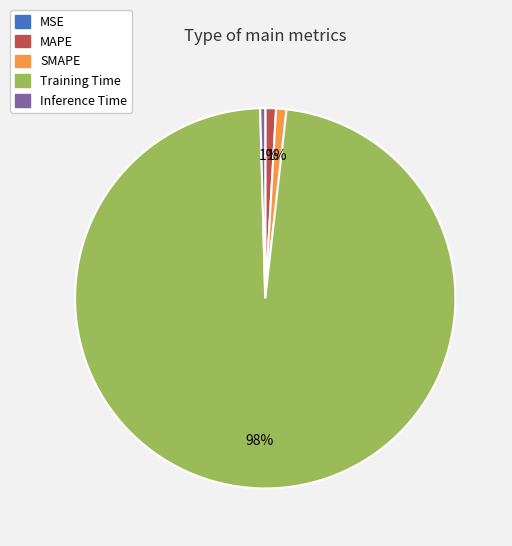

What percentage is the Training Time slice, to the nearest percent?

98%